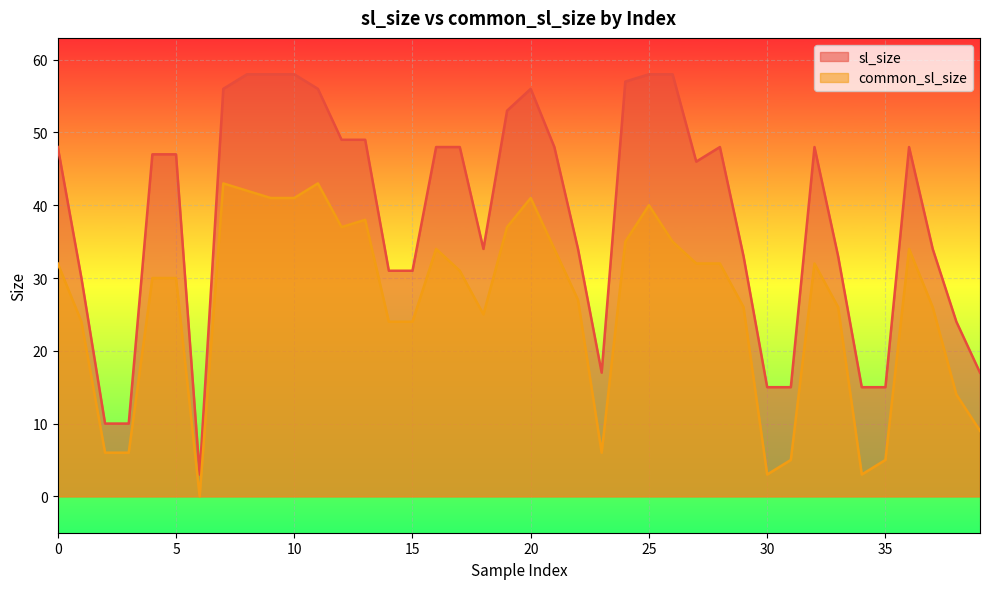

Between 9 and 26, which series saw the biggest shift?

common_sl_size